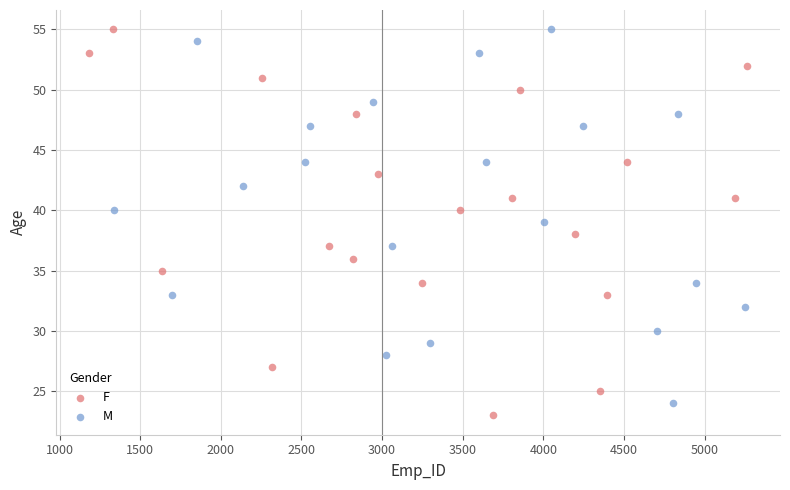

Which series has the largest Y range (max minus min)?

F